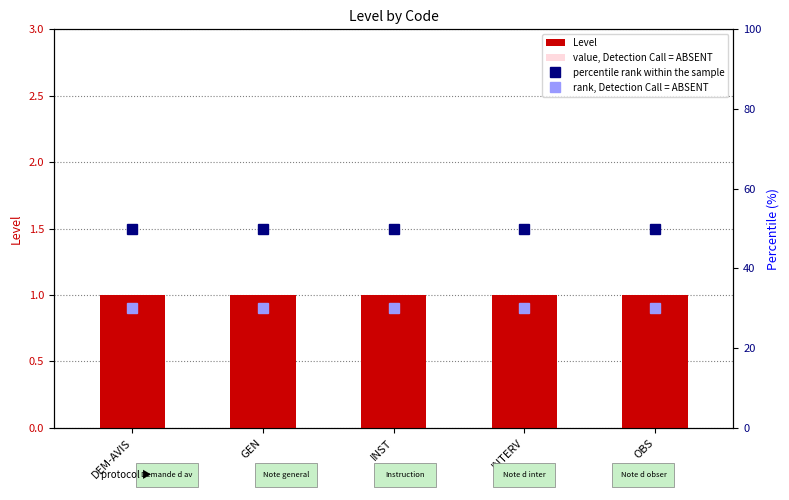

What is the label of the 3rd bar from the right?

INST